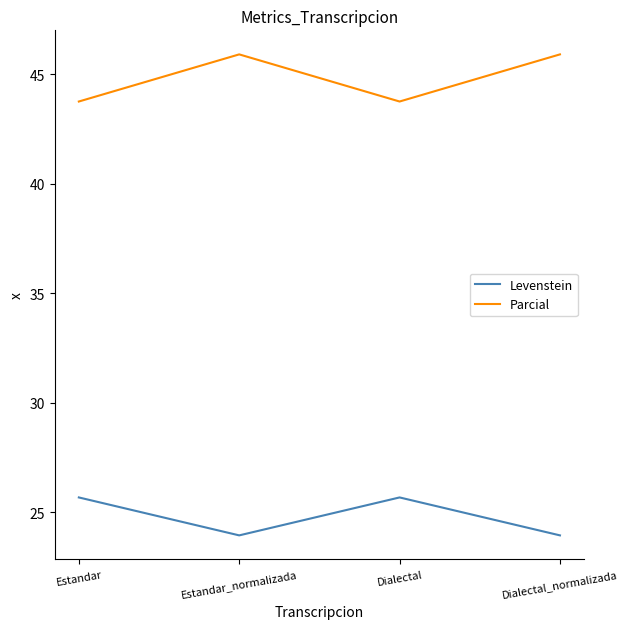

Where does the Parcial series first go above 45?

Estandar_normalizada